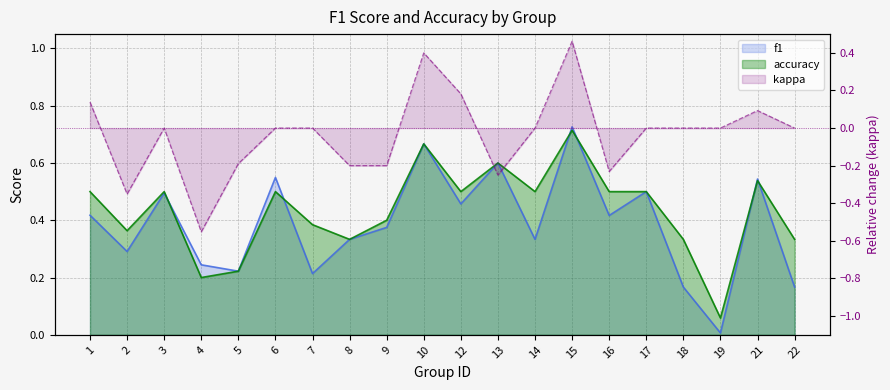

What is the difference between the second highest and minimum values in the accuracy series?

0.6